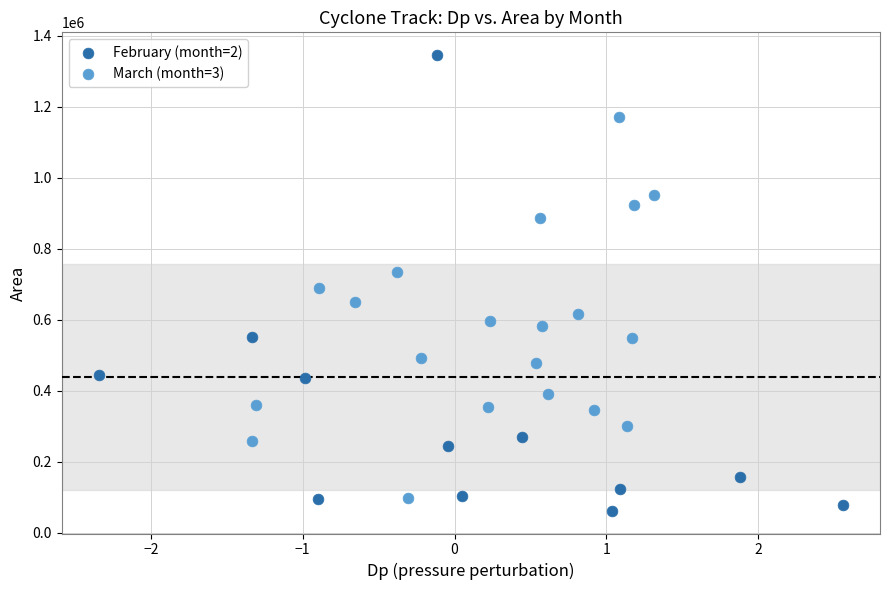

Which series reaches the maximum Y coordinate?

February (month=2)